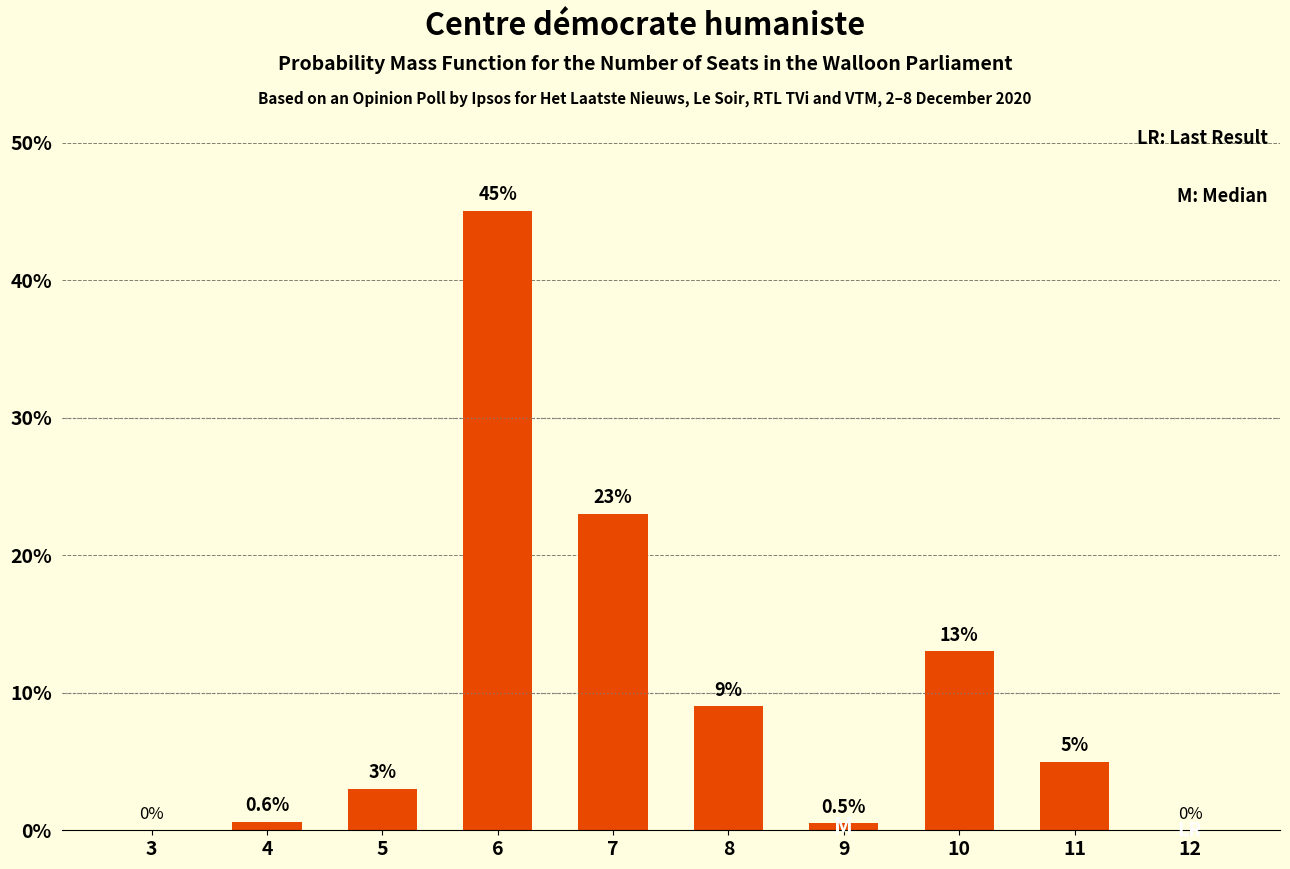

Reading left to right, what are all the values shown in this chart?

0.0	0.6	3.0	45.0	23.0	9.0	0.5	13.0	5.0	0.0